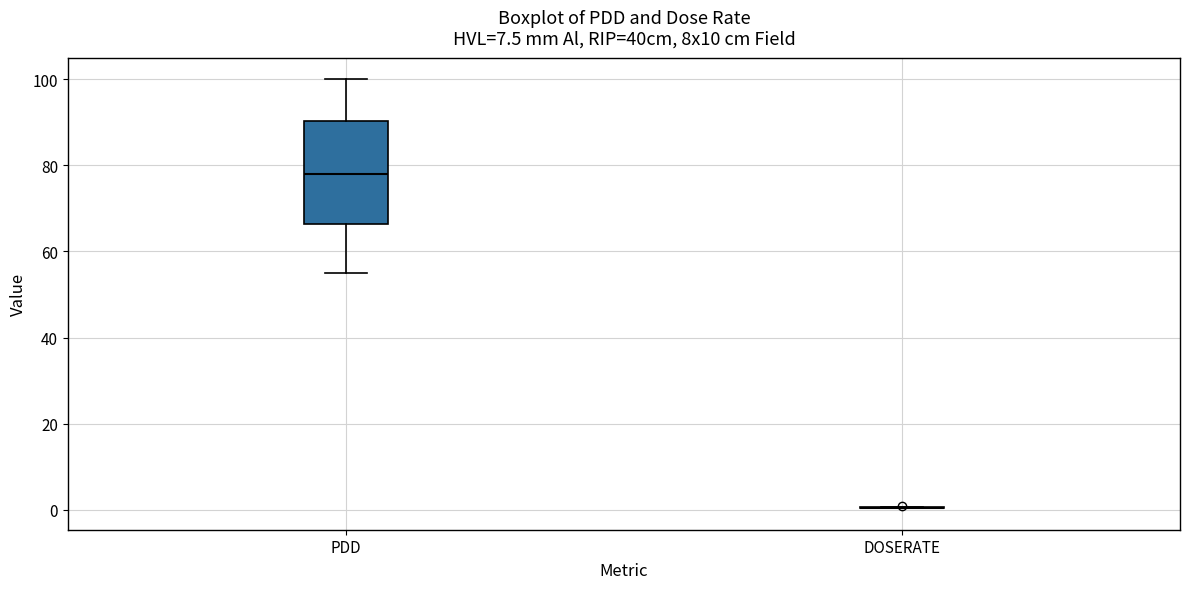

Which box is the tallest, from its lower edge to its upper edge?

PDD